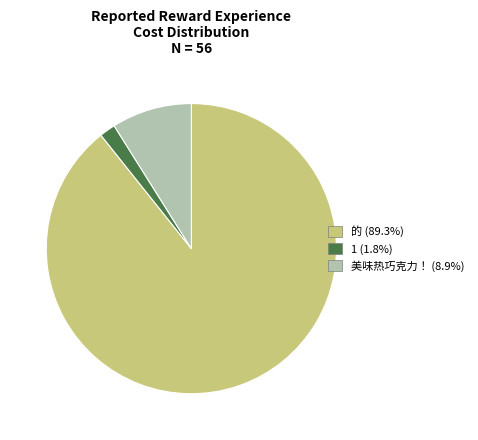

Combined, do 美味热巧克力！ and 的 account for over 50%?

Yes